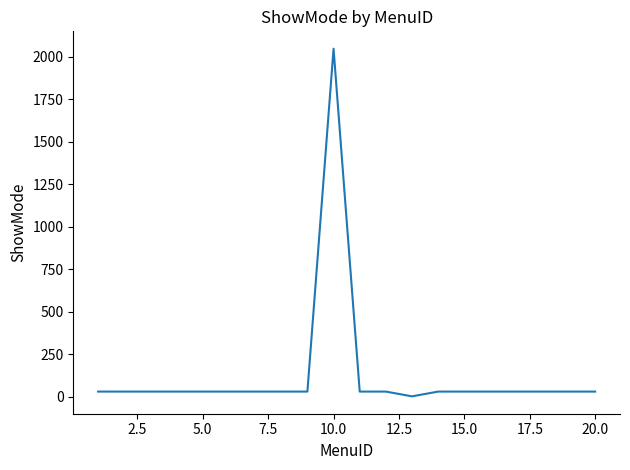

Reading left to right, extract all data points from this chart.

31	31	31	31	31	31	31	31	31	2047	31	31	3	31	31	31	31	31	31	31